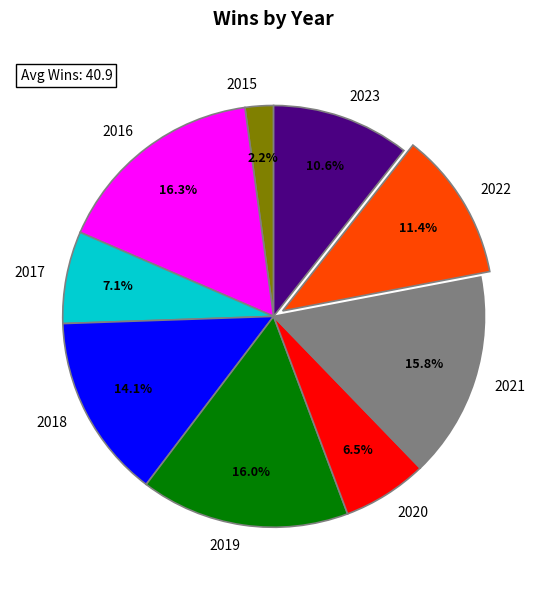

Which category has the smallest portion of the pie?

2015